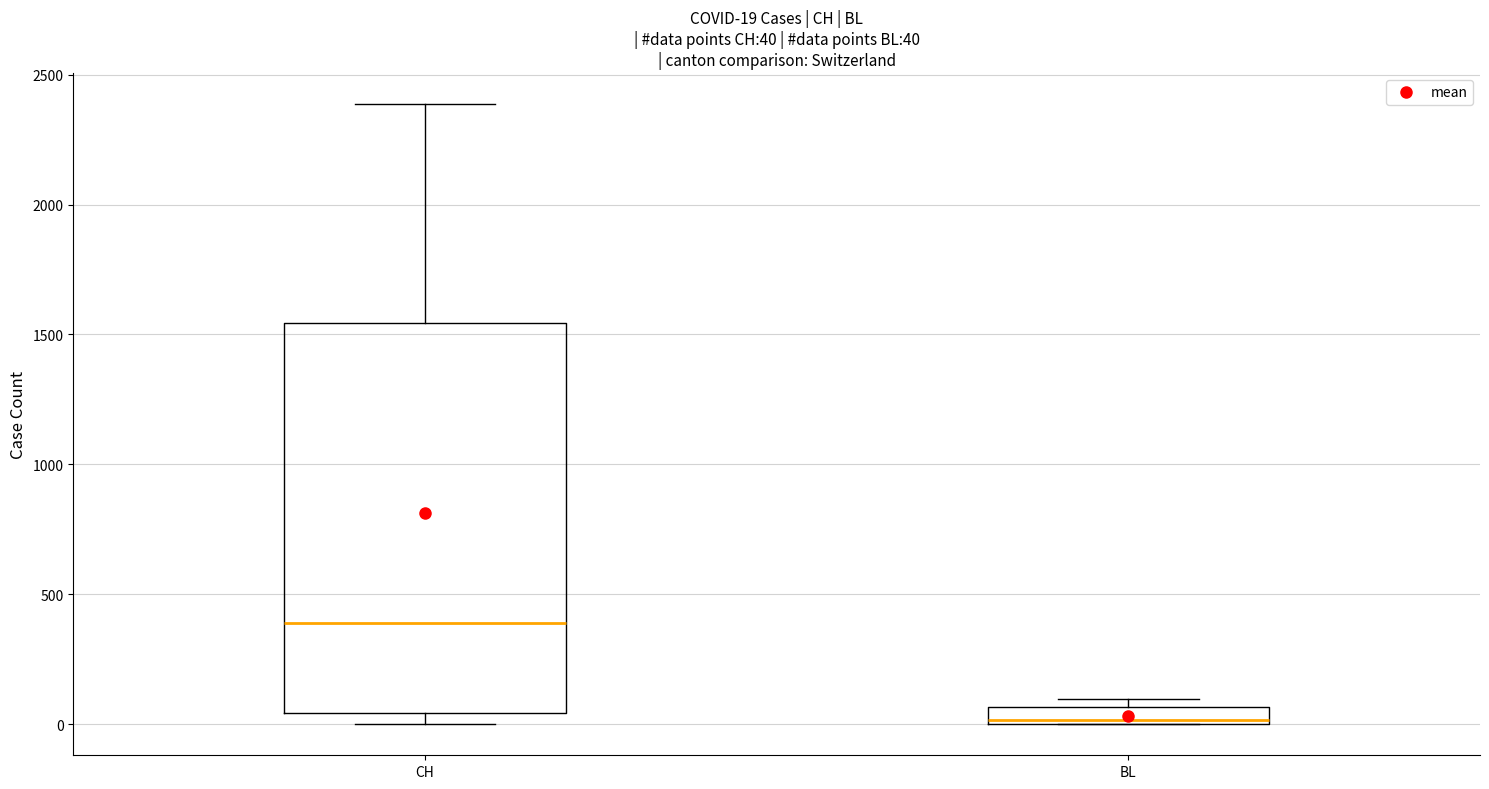

Which box is the tallest, from its lower edge to its upper edge?

CH